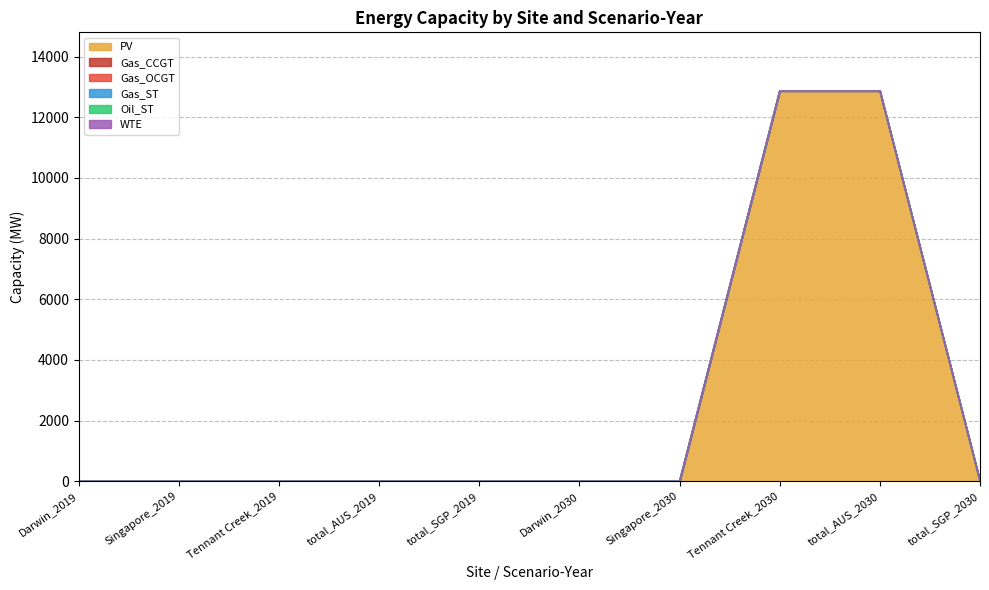

What is the label of the 5th point from the left?

total_SGP_2019